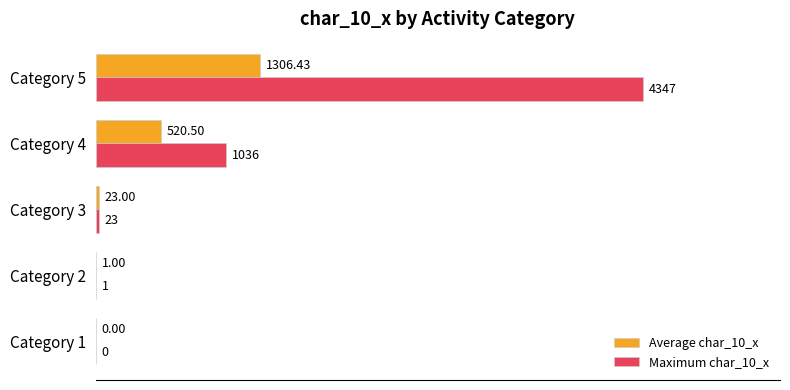

At which category is the sum across all series the highest?

Category 5